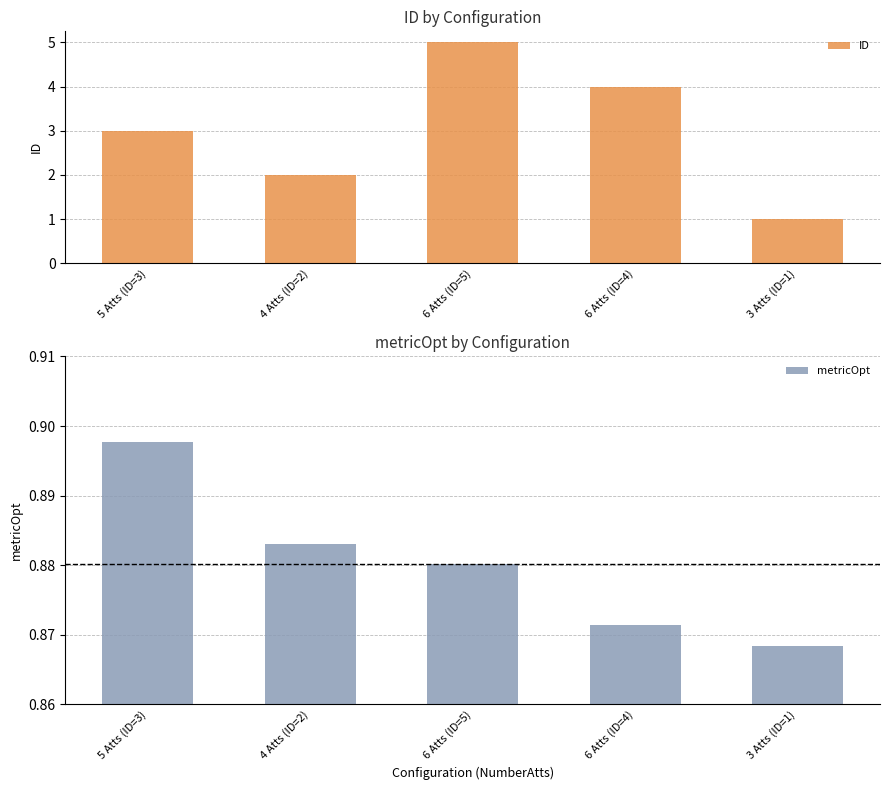

How many bars are there in each group?

2